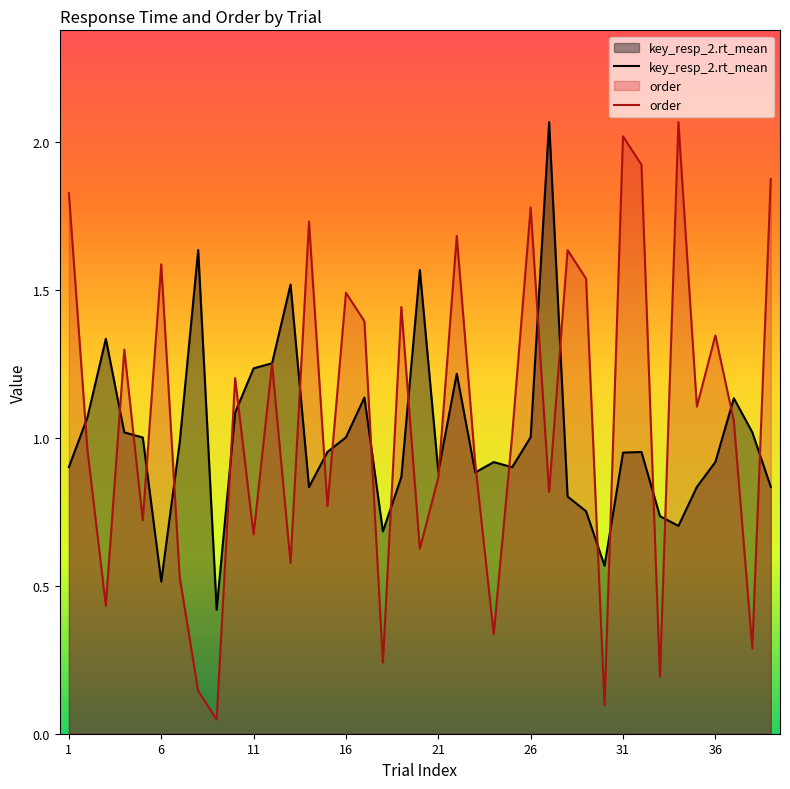

Is it true that order equals 1.8 at 26?

True